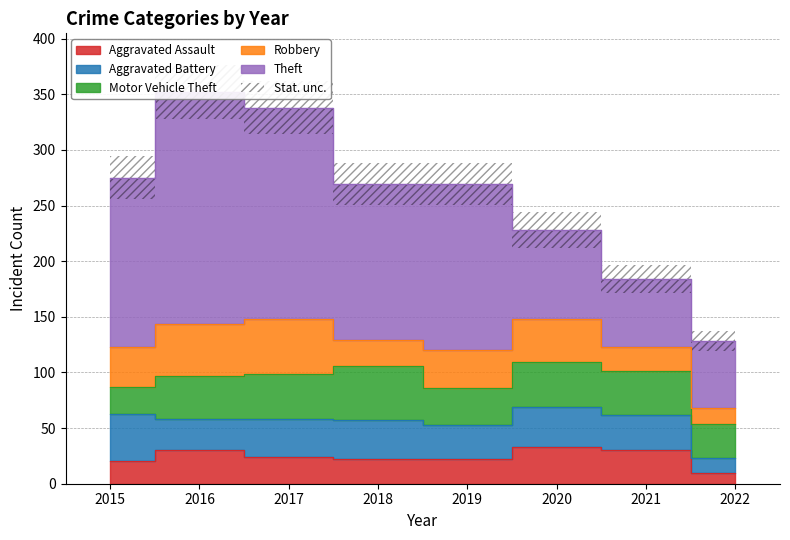

What is the difference between the maximum and minimum values in the Robbery series?

35